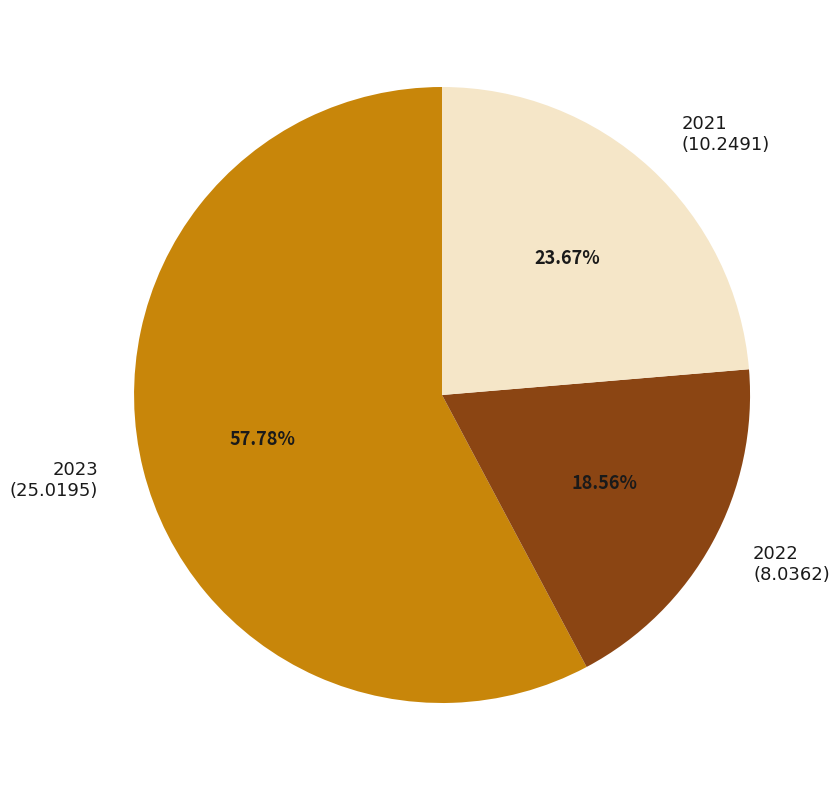

Is the sum of 2023 and 2022 greater than half?

Yes